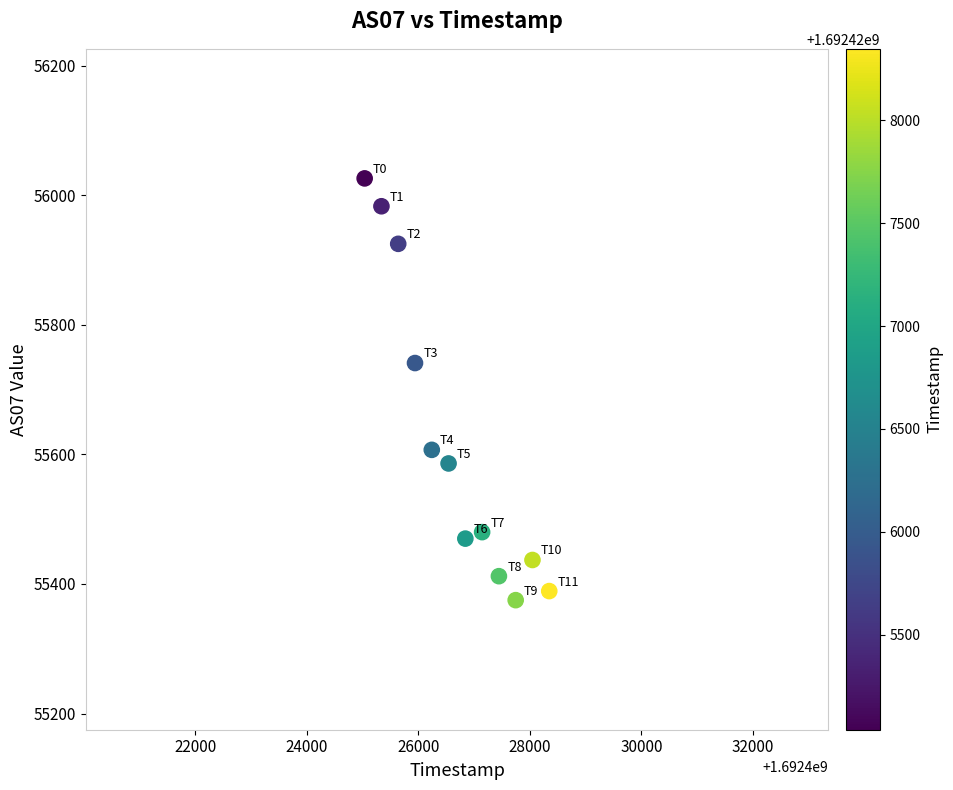

What Y value in the scatter plot is closest to 55700?

55741